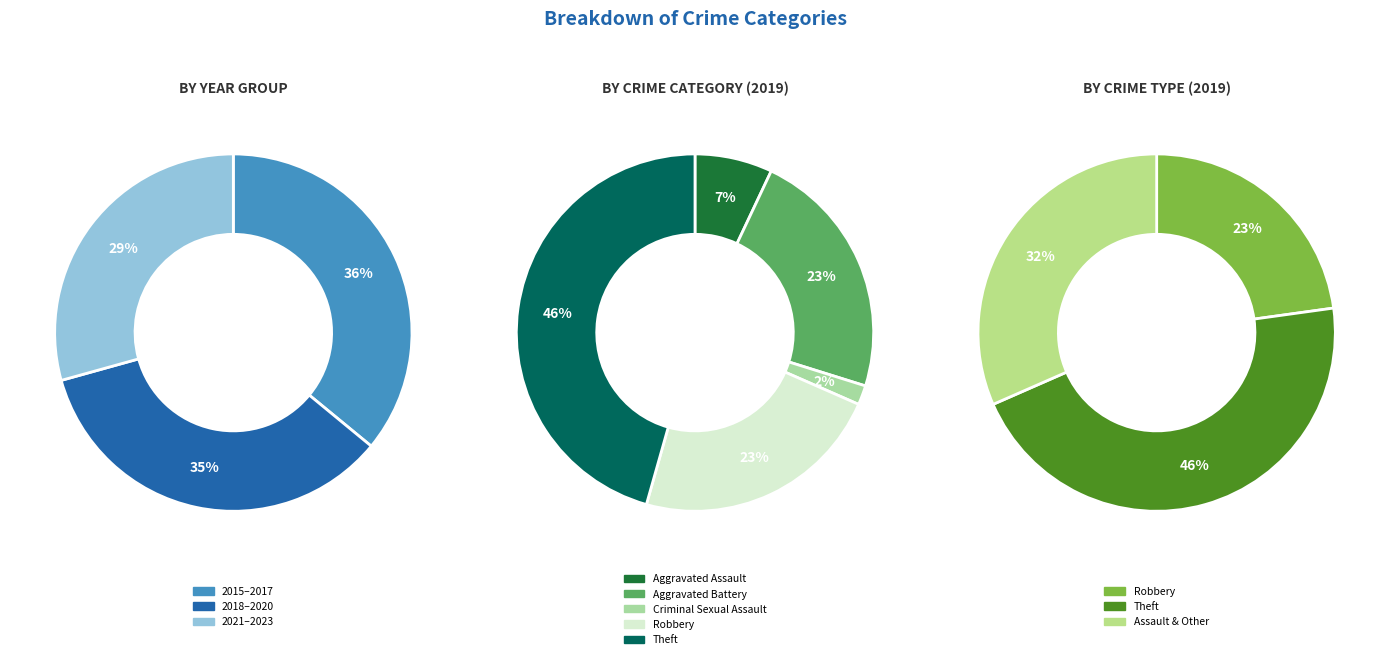

Is there a majority slice in this chart?

No